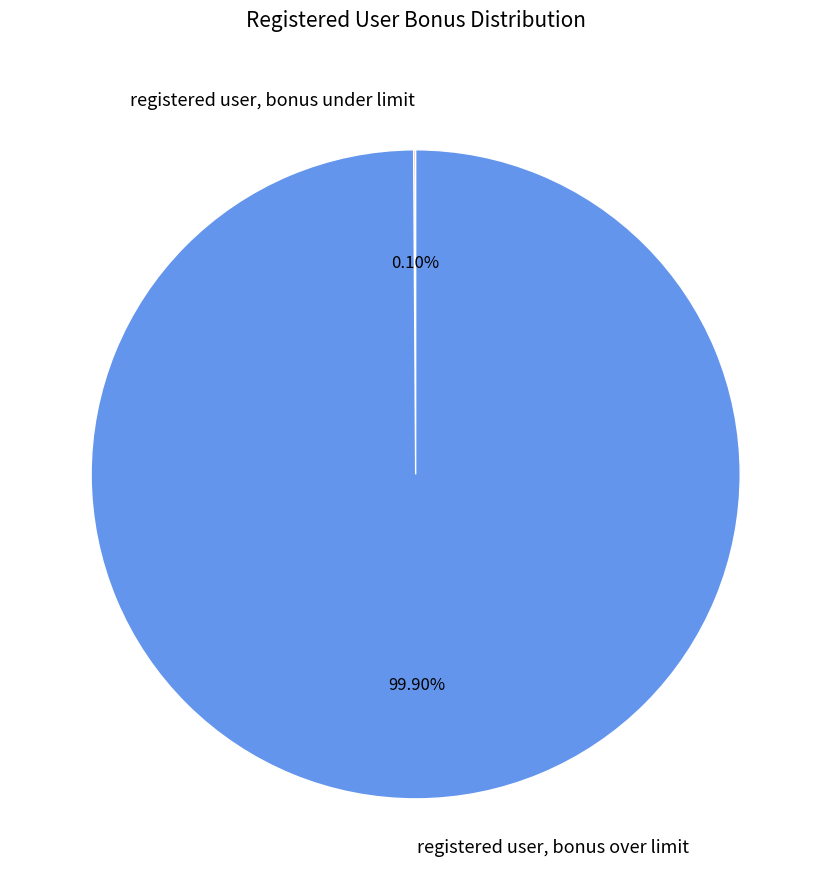

Is there a majority slice in this chart?

Yes